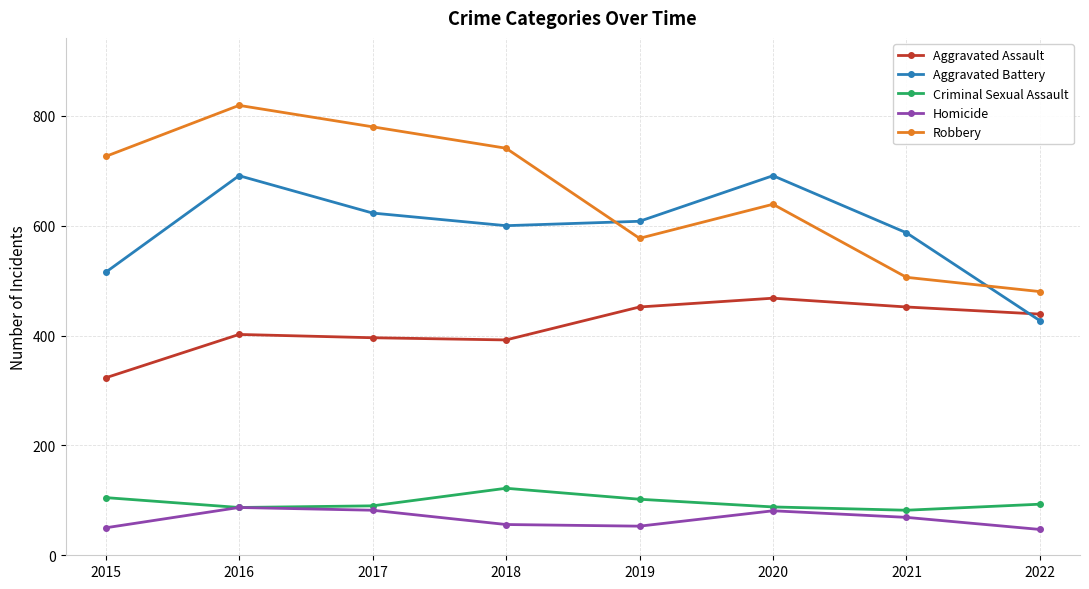

List the series in order of their peak value, lowest first.

Homicide, Criminal Sexual Assault, Aggravated Assault, Aggravated Battery, Robbery